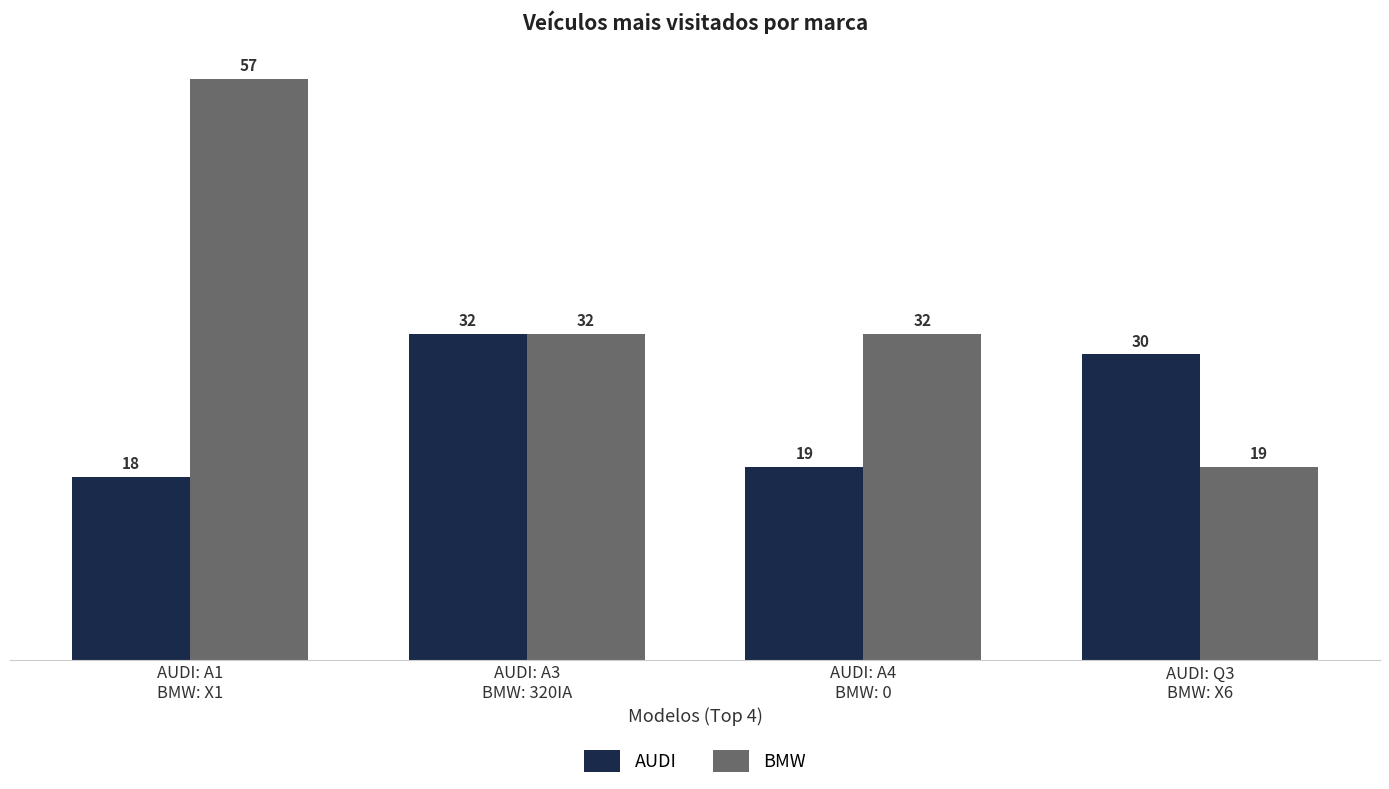

Where is AUDI nearest to the value 25?

AUDI: Q3
BMW: X6